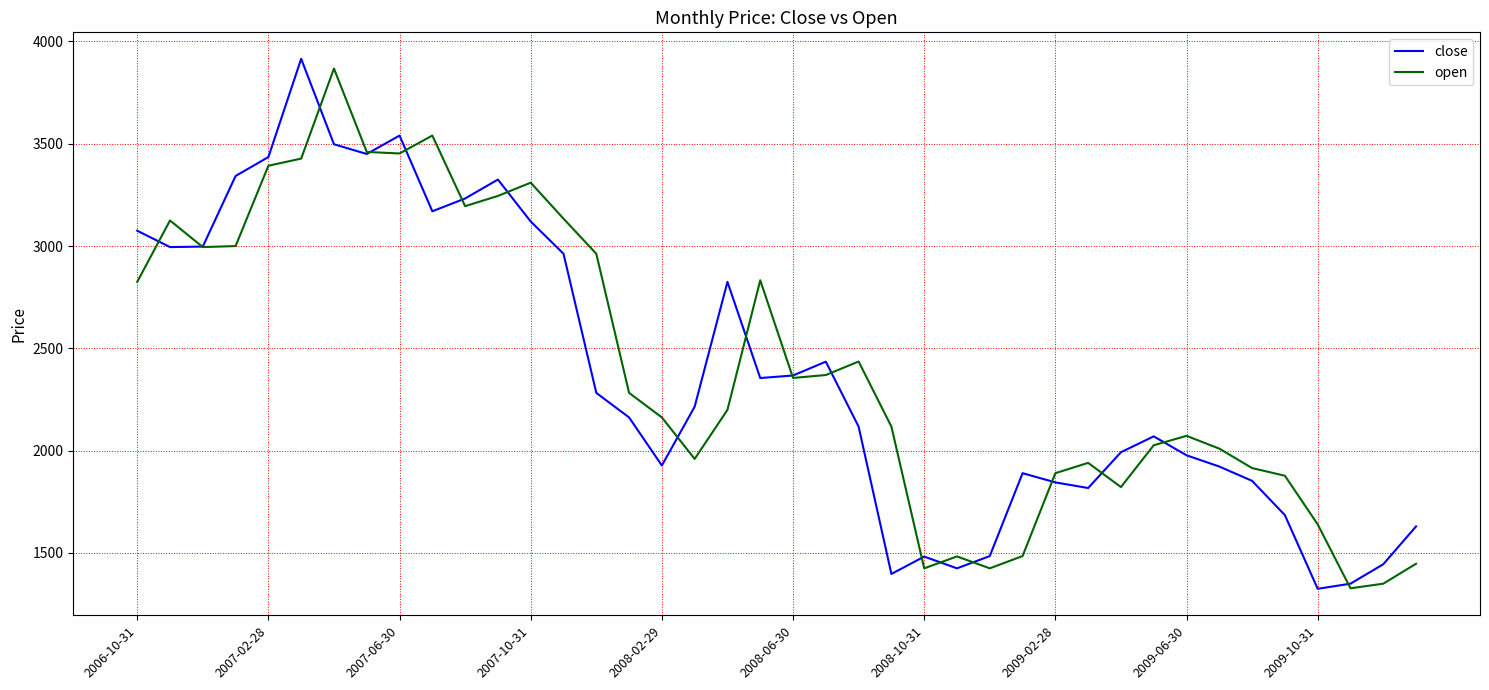

Which series has the largest total across all categories?

open